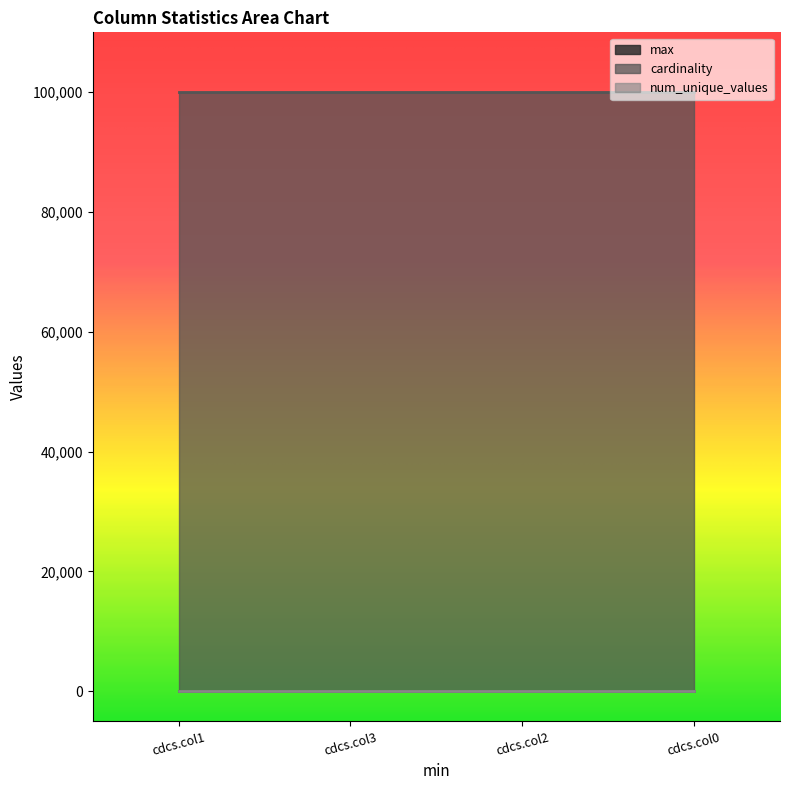

The cardinality series shows 57299 at cdcs.col3. True or false?

False